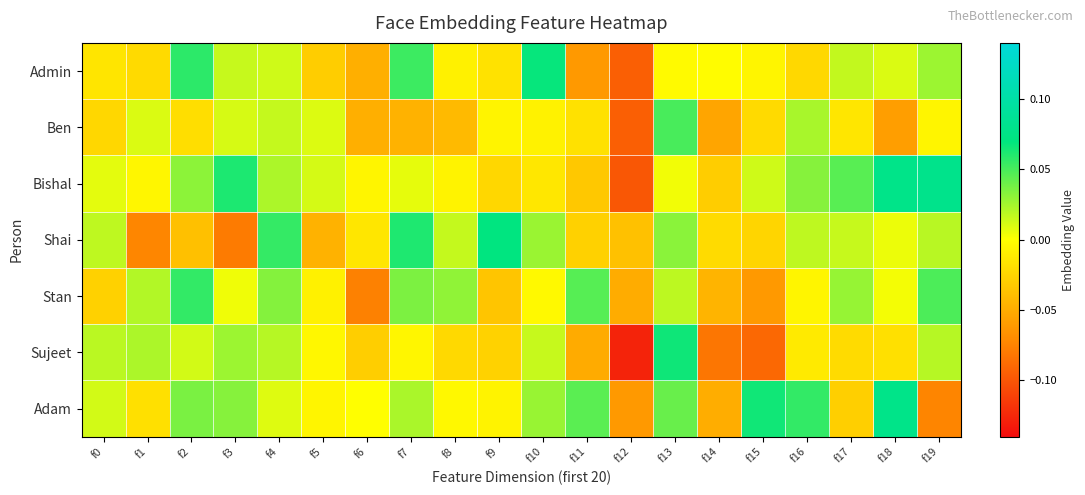

Between f17 and f5, which is larger?

f17